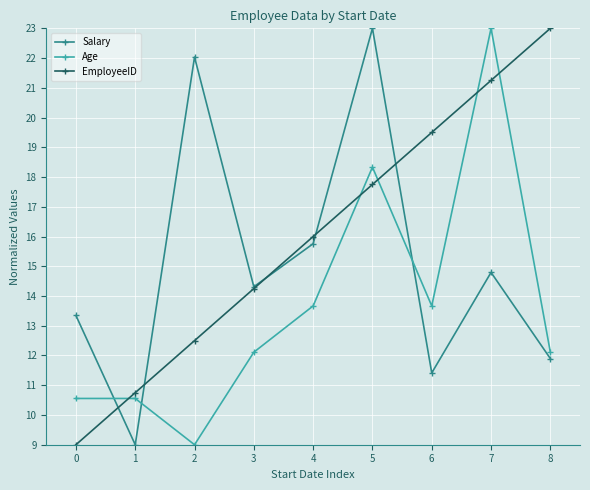

True or false: Age has a value of 6.0 at 5.

False